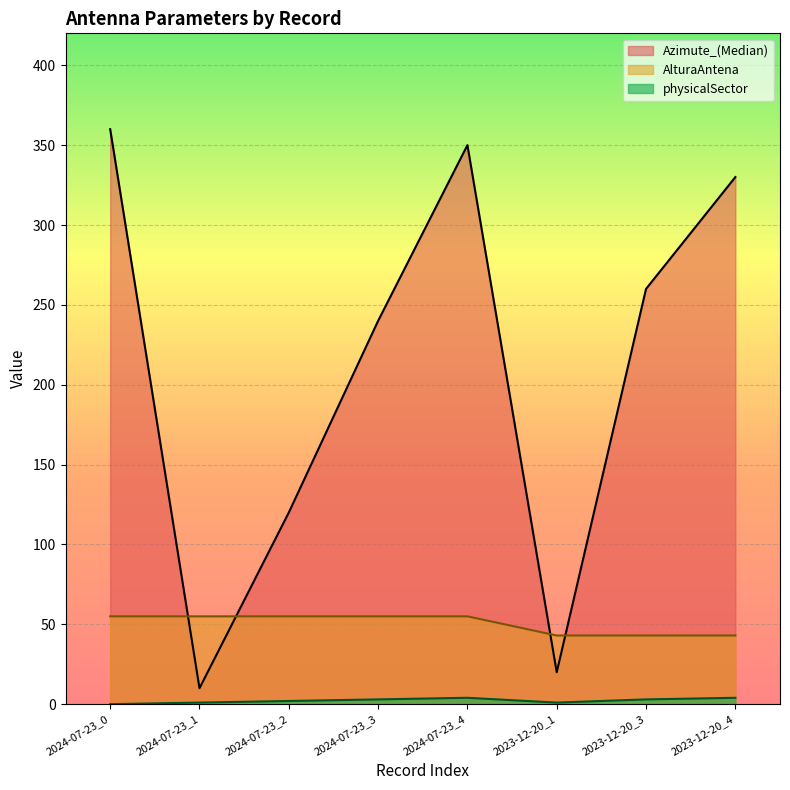

Reading right to left, what are all the values shown in this chart?

Azimute_(Median): 330	260	20	350	240	120	10	360
AlturaAntena: 43	43	43	55	55	55	55	55
physicalSector: 4	3	1	4	3	2	1	0